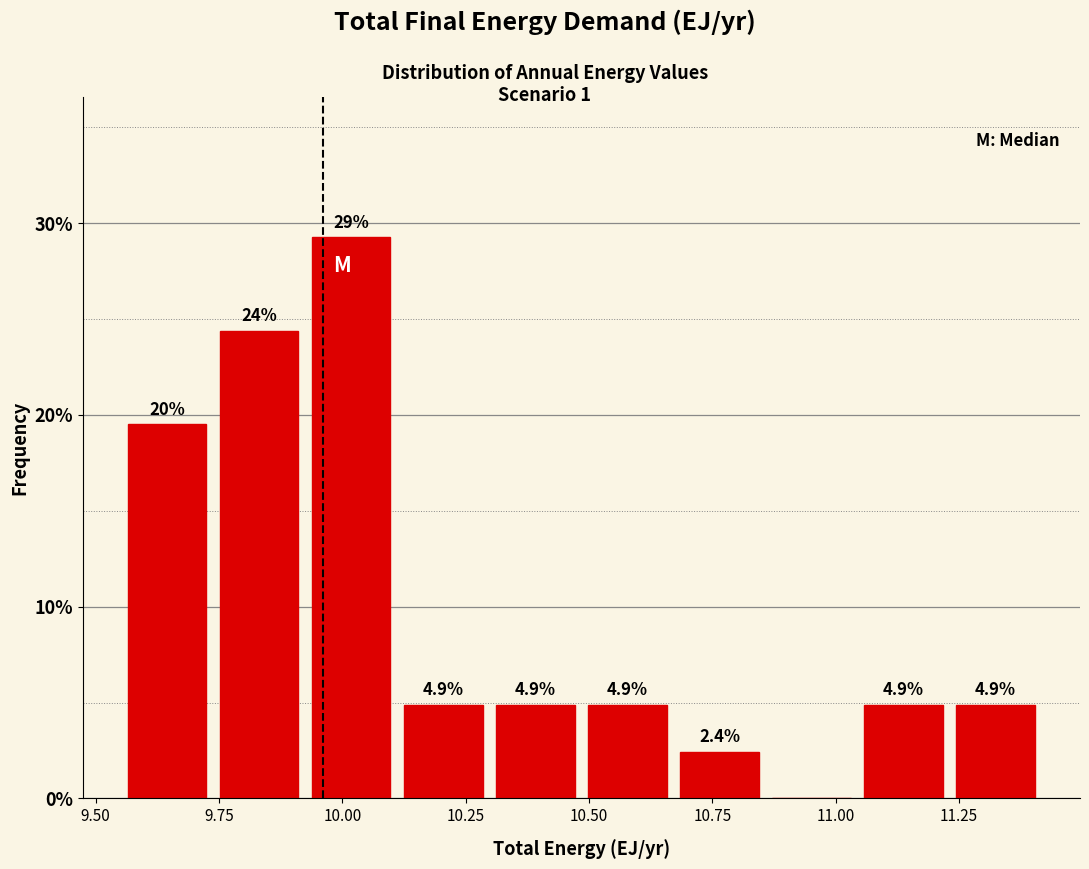

Read against the x-axis, roughly where is the centre of the tallest bar?

10.00